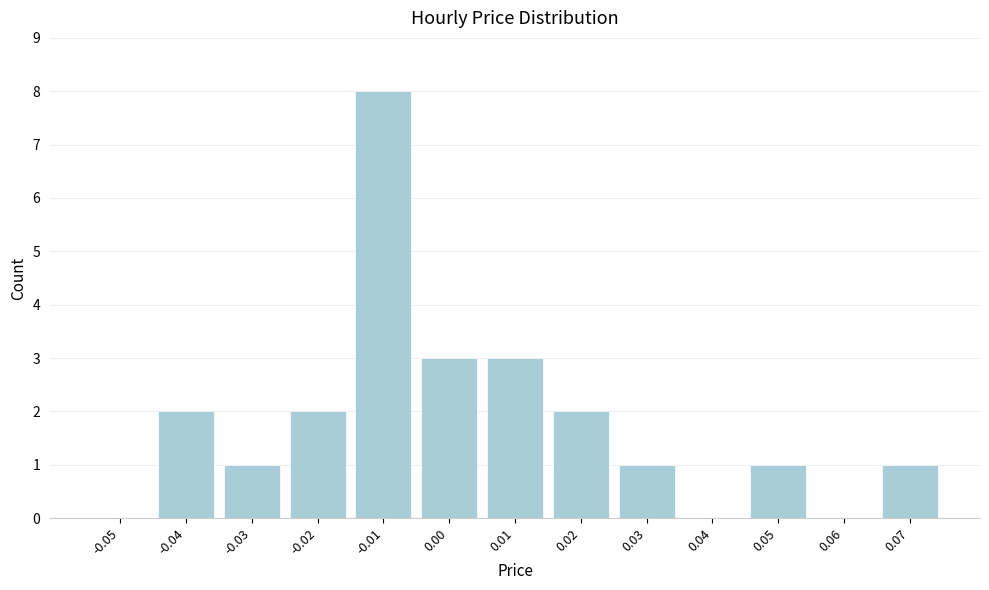

Reading left to right, extract all data points from this chart.

-0.05=0	-0.04=2	-0.03=1	-0.02=2	-0.01=8	0.00=3	0.01=3	0.02=2	0.03=1	0.04=0	0.05=1	0.06=0	0.07=1